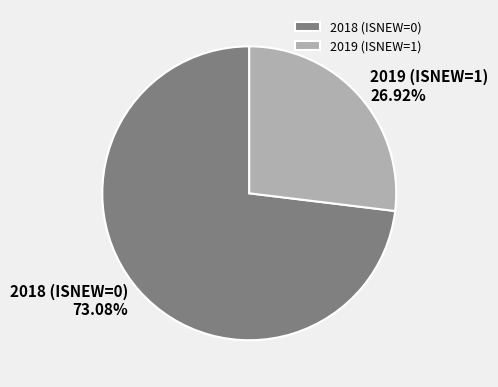

What is the largest slice in the pie chart?

2018 (ISNEW=0)